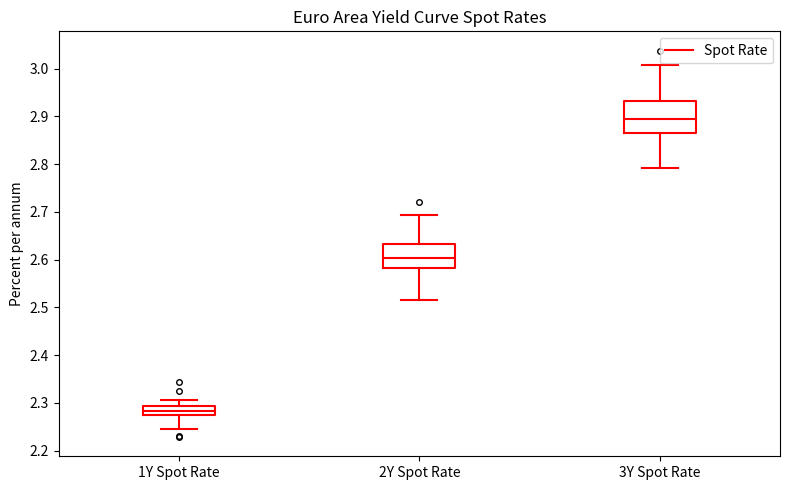

Reading left to right, transcribe this box plot: for each box, give where its median line is, the range the box spans, and where its two whiskers end, as read against the y-axis. The values are not printed on the chart, so give them approximately, as read against the axis.

1Y Spot Rate: median 2.28, box 2.27 to 2.29, whiskers 2.24 to 2.31
2Y Spot Rate: median 2.60, box 2.58 to 2.63, whiskers 2.51 to 2.69
3Y Spot Rate: median 2.90, box 2.87 to 2.93, whiskers 2.79 to 3.01